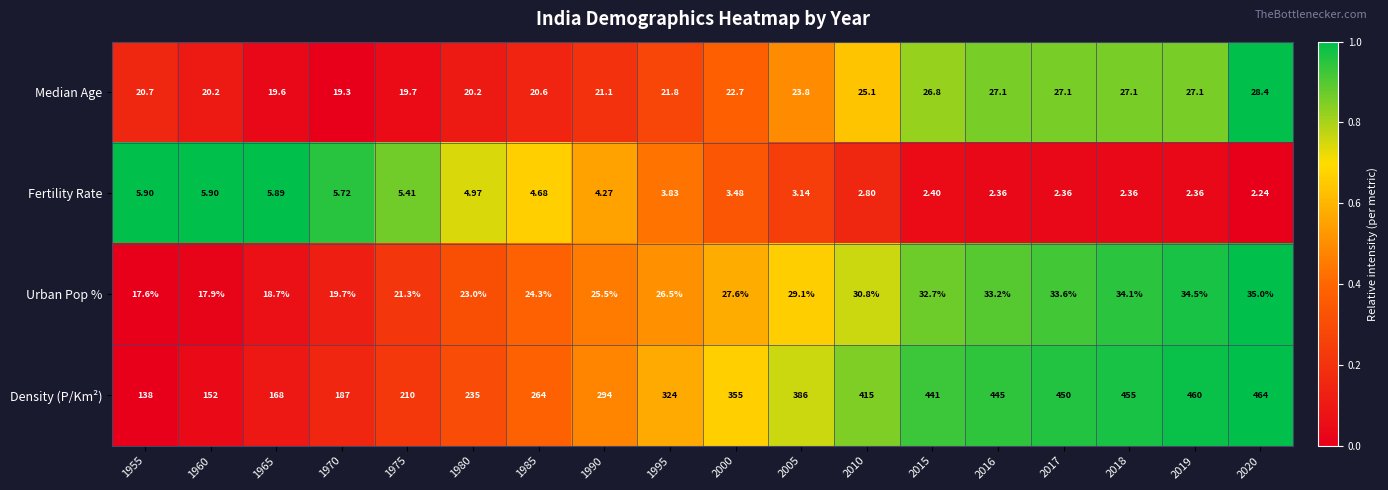

Rank the series at 1980 from lowest to highest value.

Fertility Rate, Median Age, Urban Pop %, Density (P/Km²)